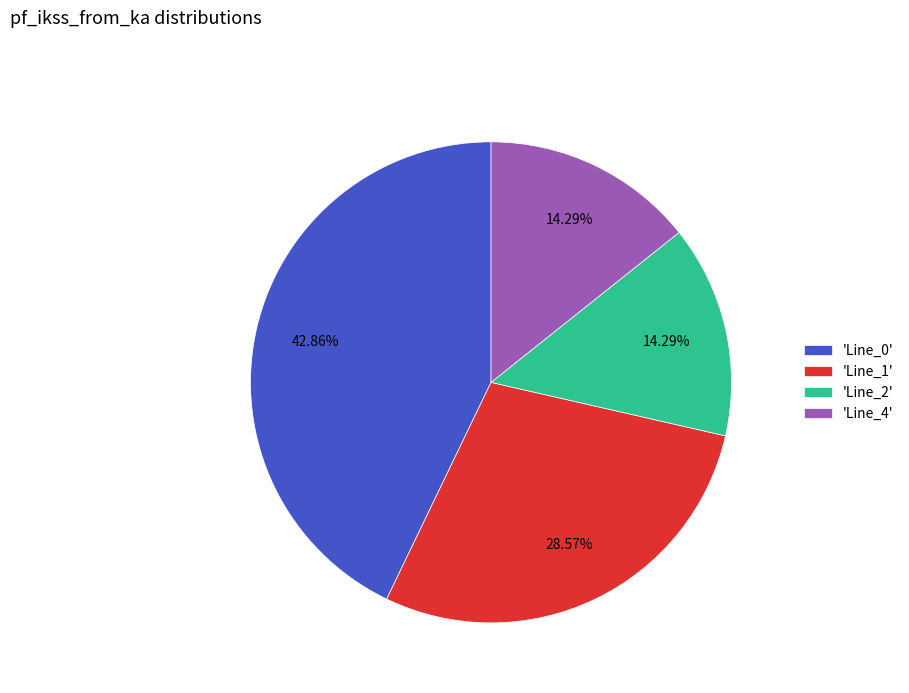

Is the sum of 'Line_4' and 'Line_0' greater than half?

Yes